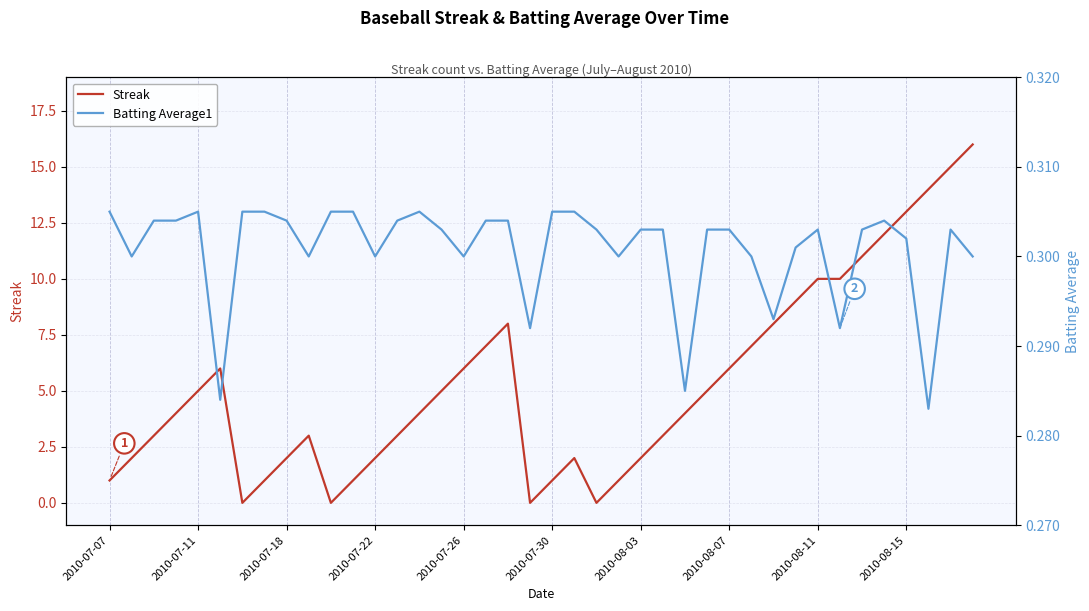

What is the highest value of the Streak series?

16